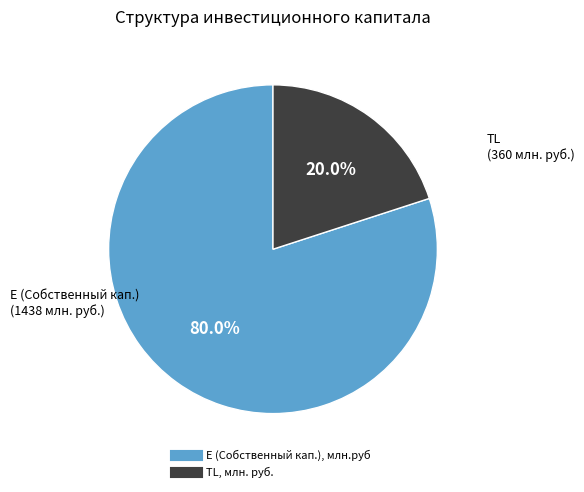

Between TL, млн. руб. and E (Собственный кап.), млн.руб, which is larger?

E (Собственный кап.), млн.руб